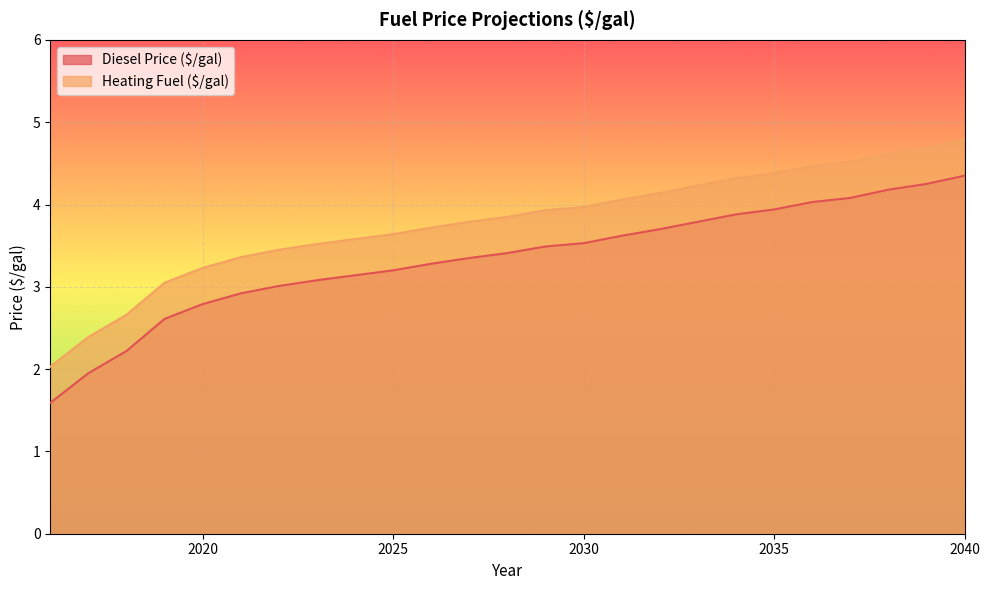

List the labels in order of Diesel Price ($/gal) value, smallest first.

2016, 2017, 2018, 2019, 2020, 2021, 2022, 2023, 2024, 2025, 2026, 2027, 2028, 2029, 2030, 2031, 2032, 2033, 2034, 2035, 2036, 2037, 2038, 2039, 2040